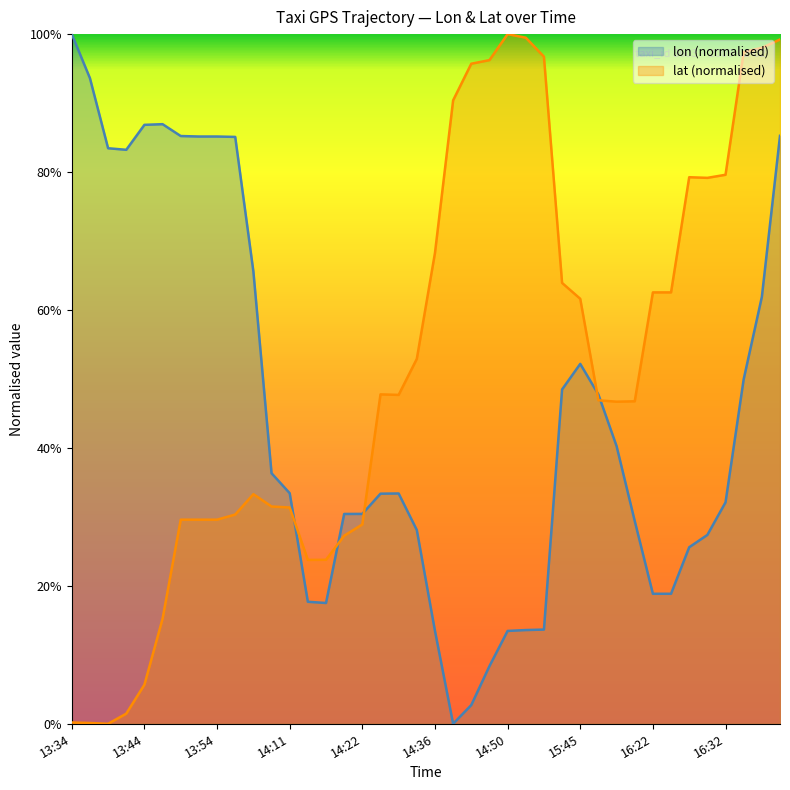

List the series in order of their overall mean, highest first.

lat (normalised), lon (normalised)